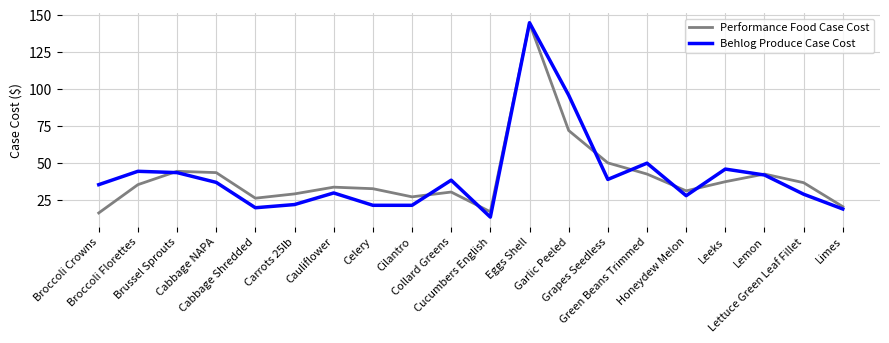

True or false: Behlog Produce Case Cost and Performance Food Case Cost intersect in this chart.

True